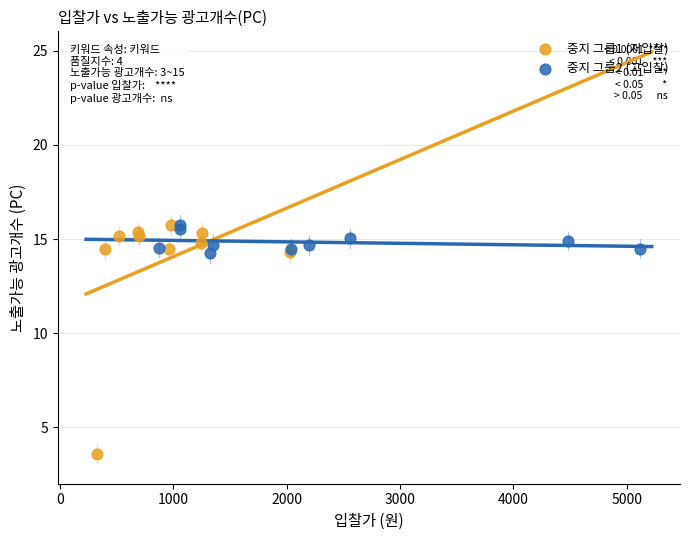

Which series has the largest Y range (max minus min)?

중지 그룹1 (저입찰)